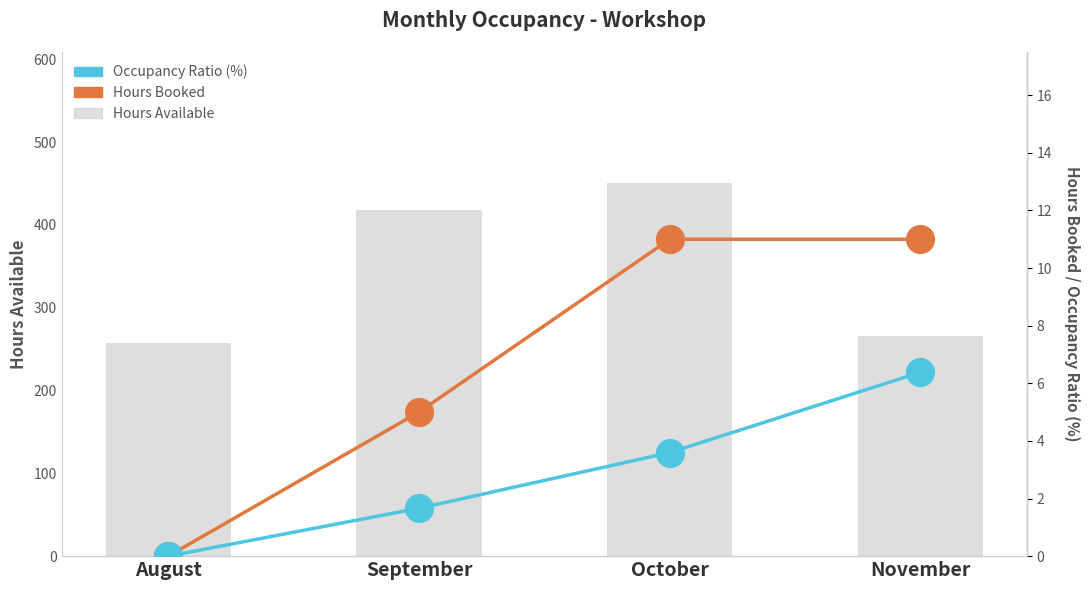

What is the spread (max minus min) of values at August?

258.0